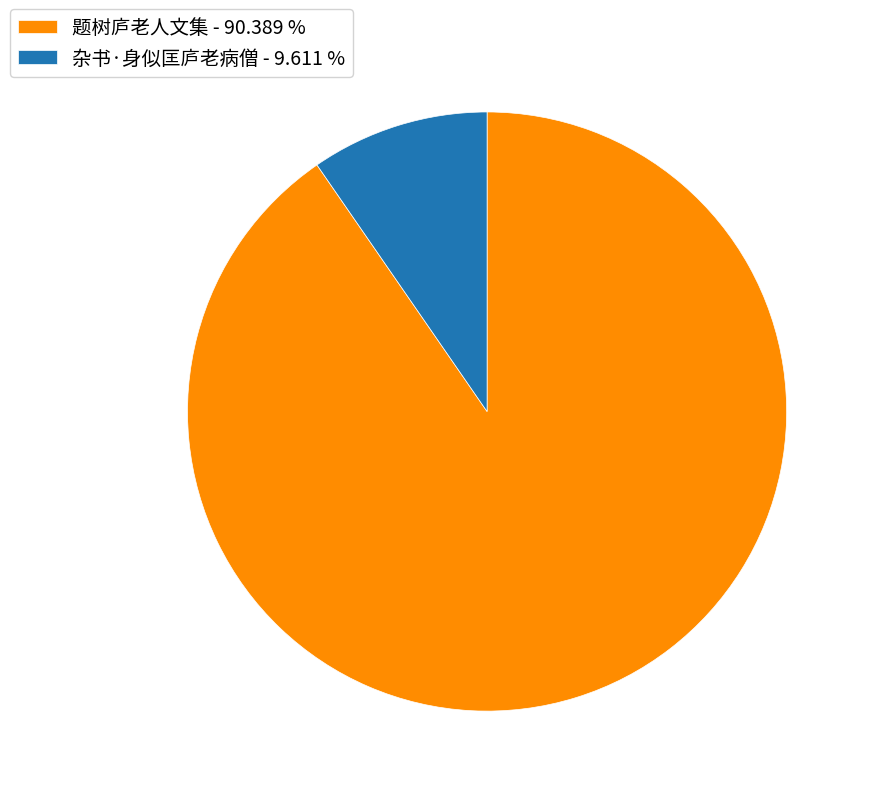

Which slice represents more than half of the pie?

题树庐老人文集